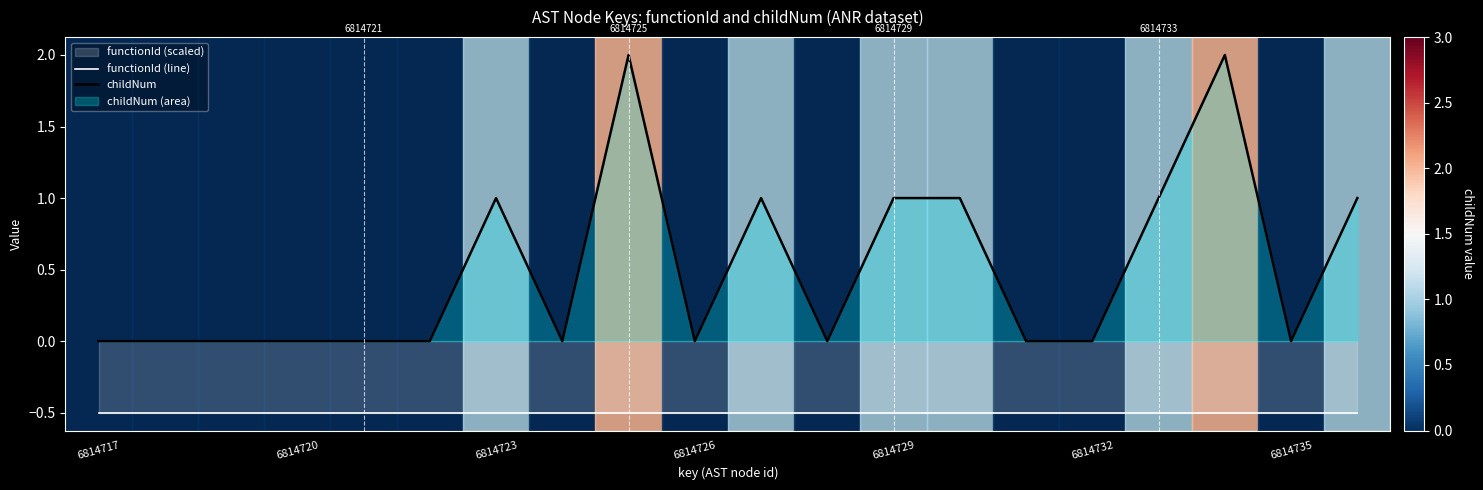

Which series has the largest total across all categories?

childNum